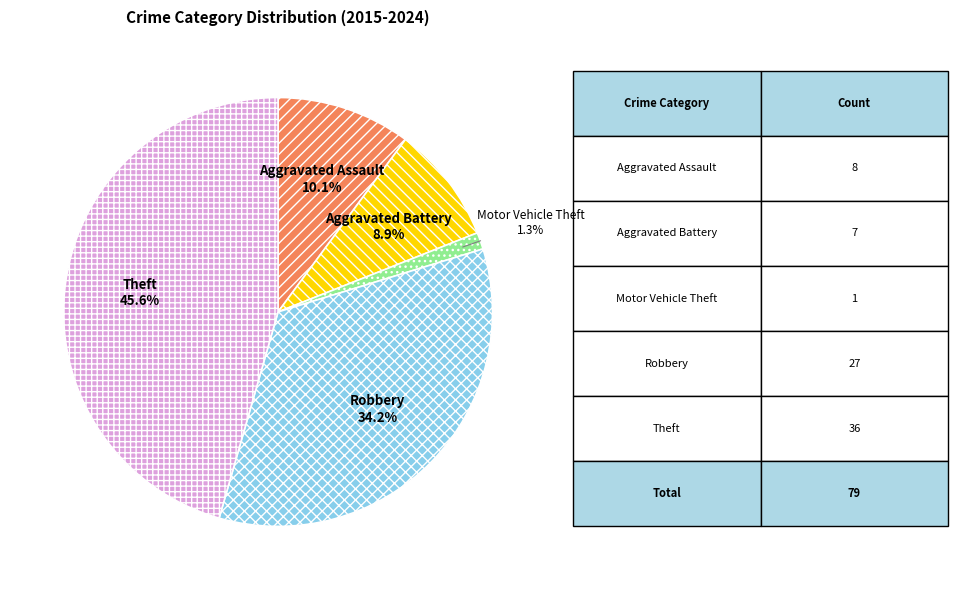

Count the number of slices in the pie.

5